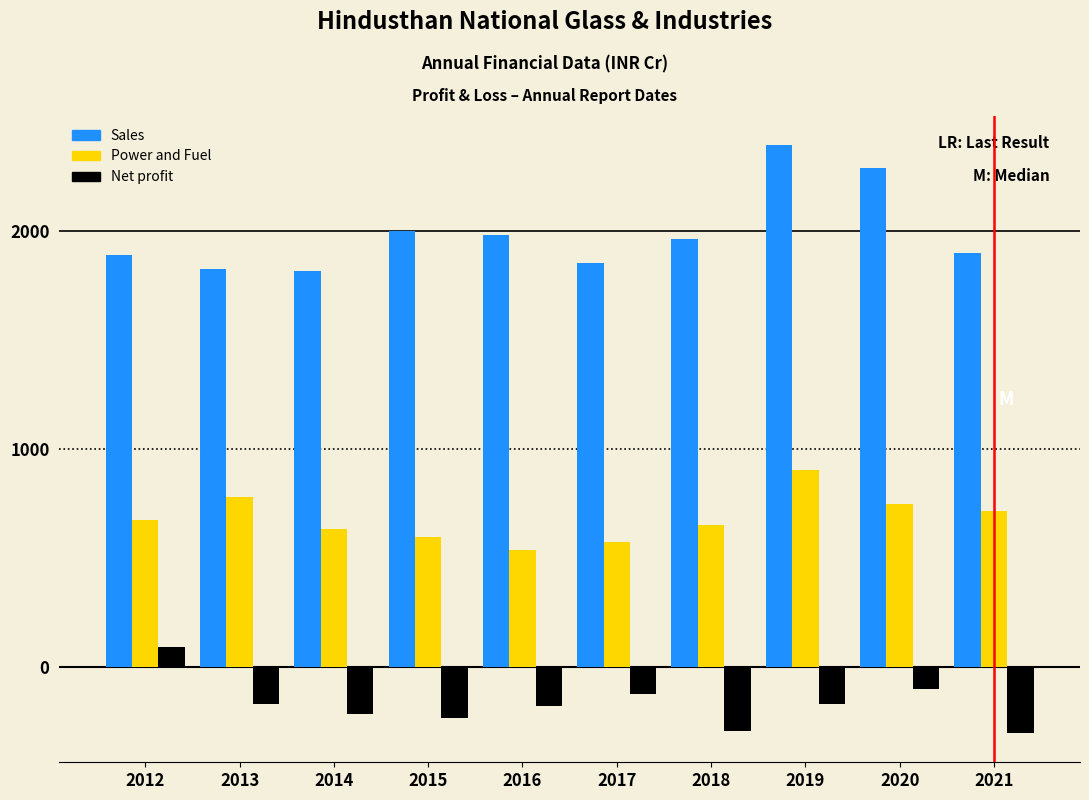

True or false: Sales has a value of 2391.9 at 2019.

True